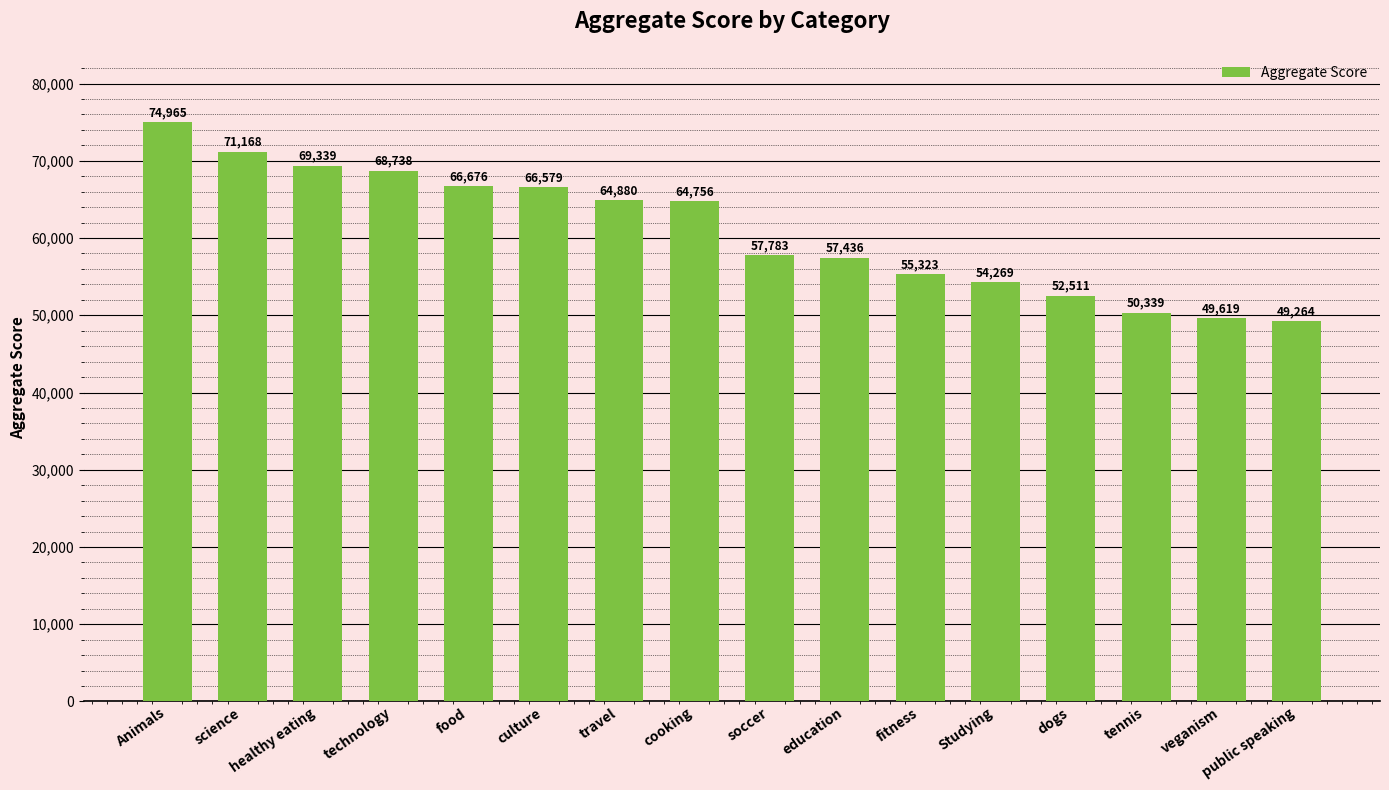

Approximately how many times larger is the value at education compared to food?

0.9